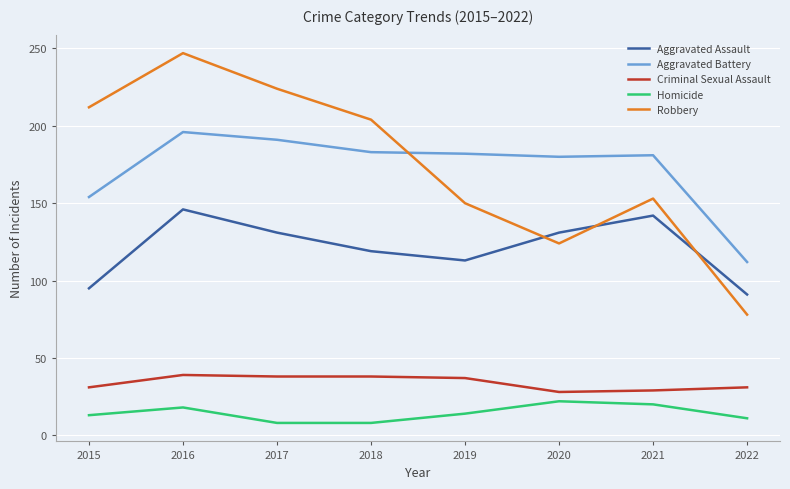

How many categories are shown in the chart?

8